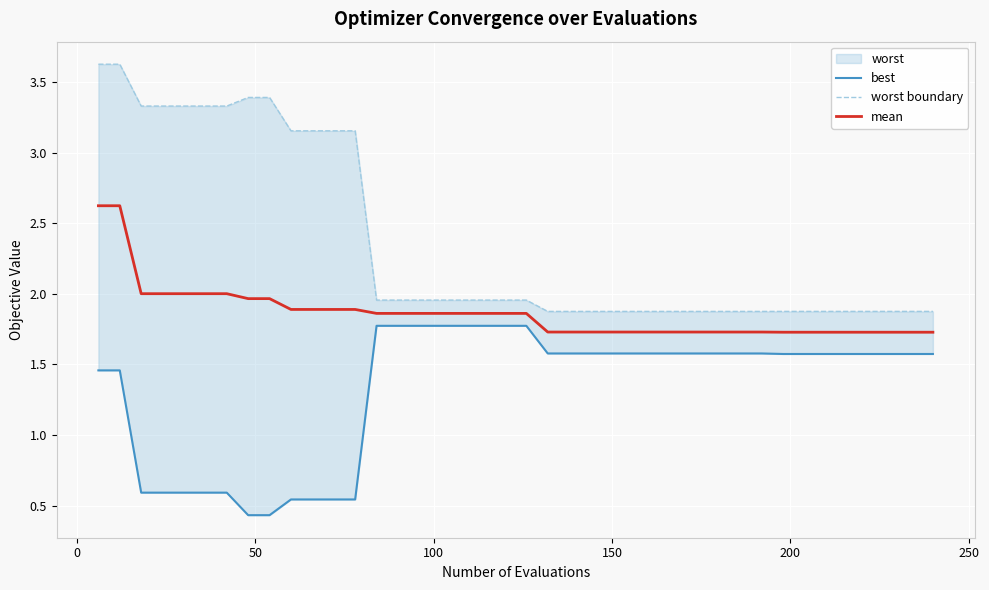

Rank the series by their maximum value, from highest to lowest.

worst boundary, mean, best